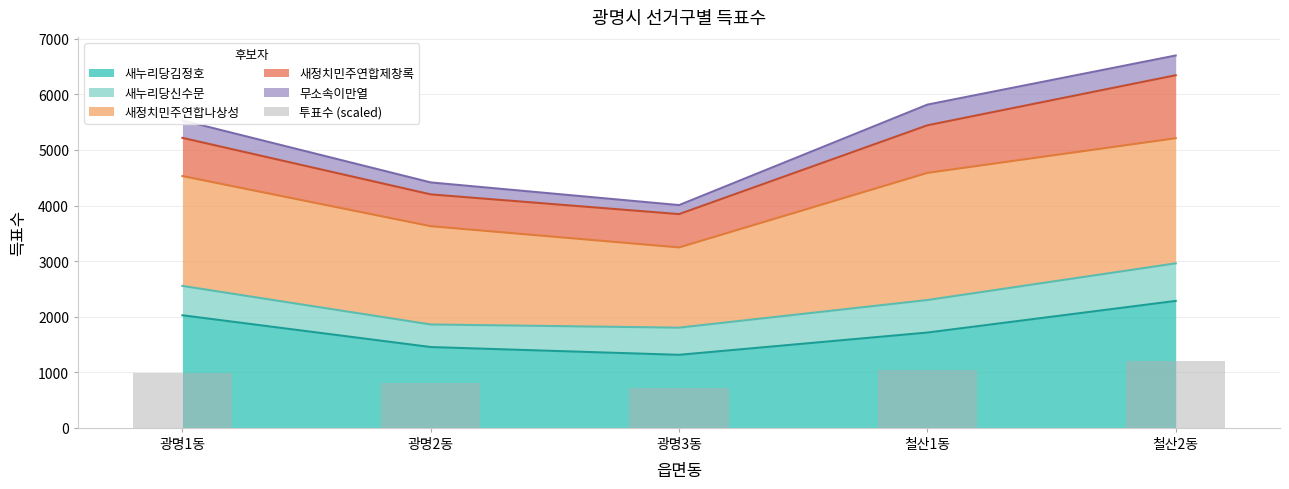

How many values exceed 993?

3